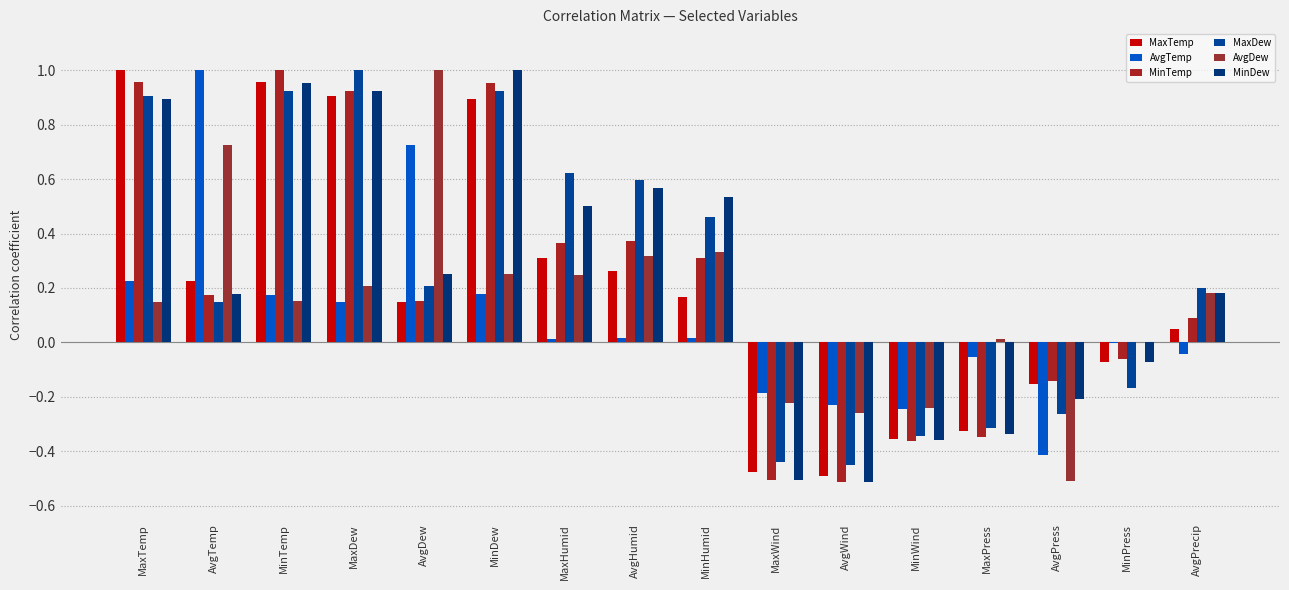

What is the label of the 14th bar from the left?

AvgPress